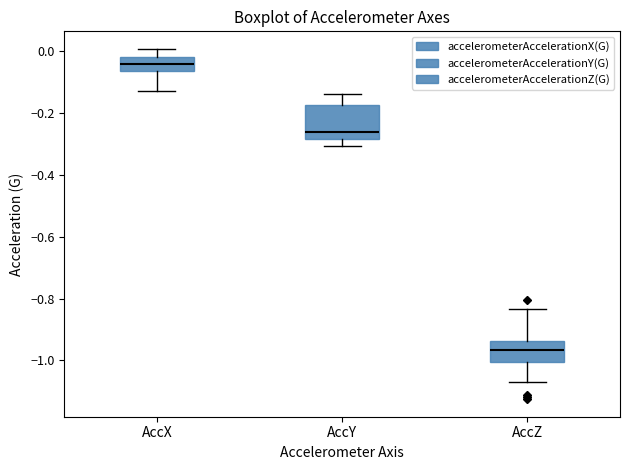

Where is the upper edge of the box for AccX on the y-axis? The values are not printed on the chart, so give them approximately, as read against the axis.

-0.02